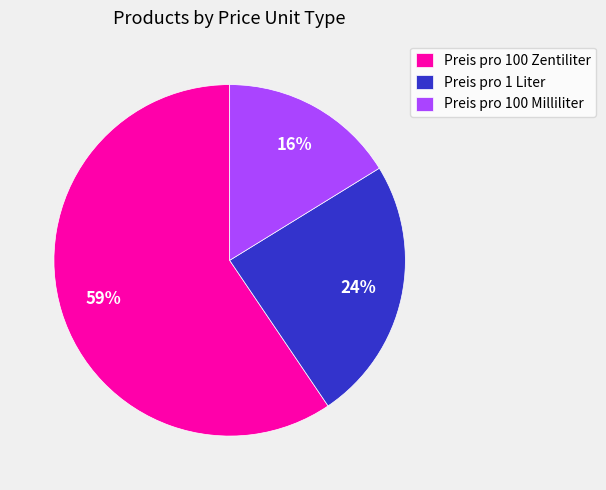

True or false: Preis pro 100 Zentiliter accounts for 53% of the total.

False